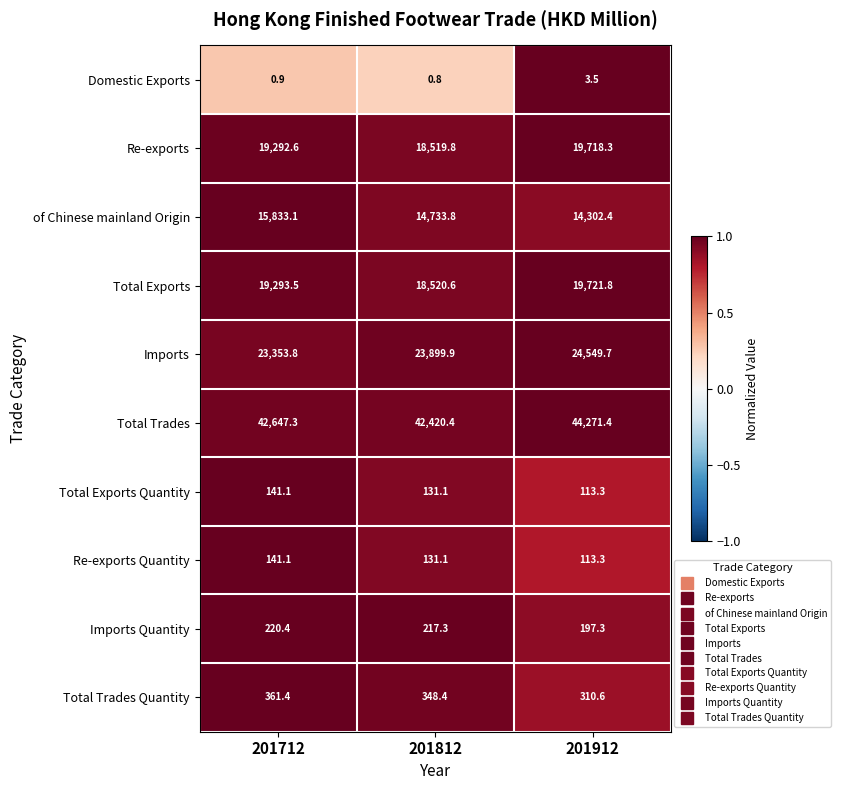

Which label corresponds to the smallest value in the chart?

201812